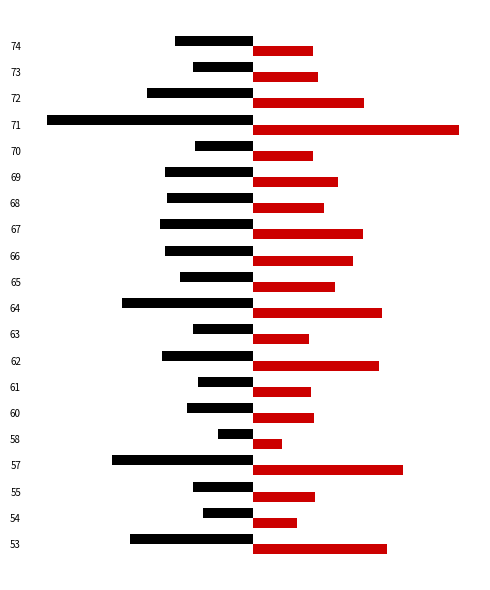

The n_bytes series shows 11.5 at 64. True or false?

False